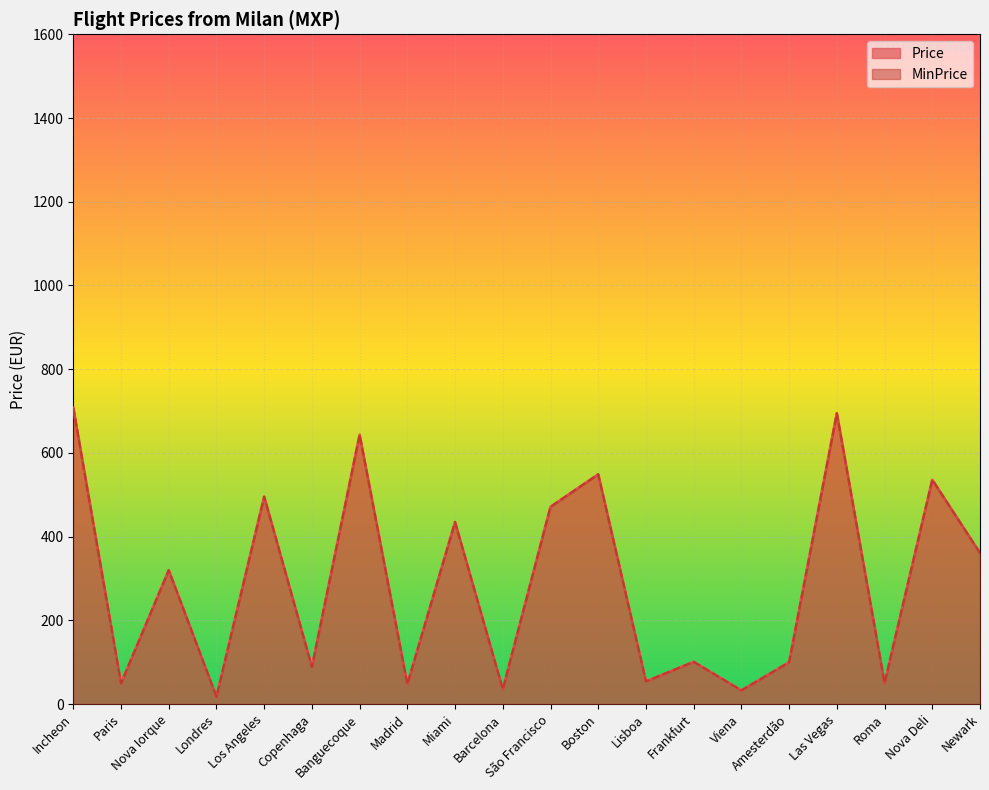

What is the label of the 1st point from the left?

Incheon